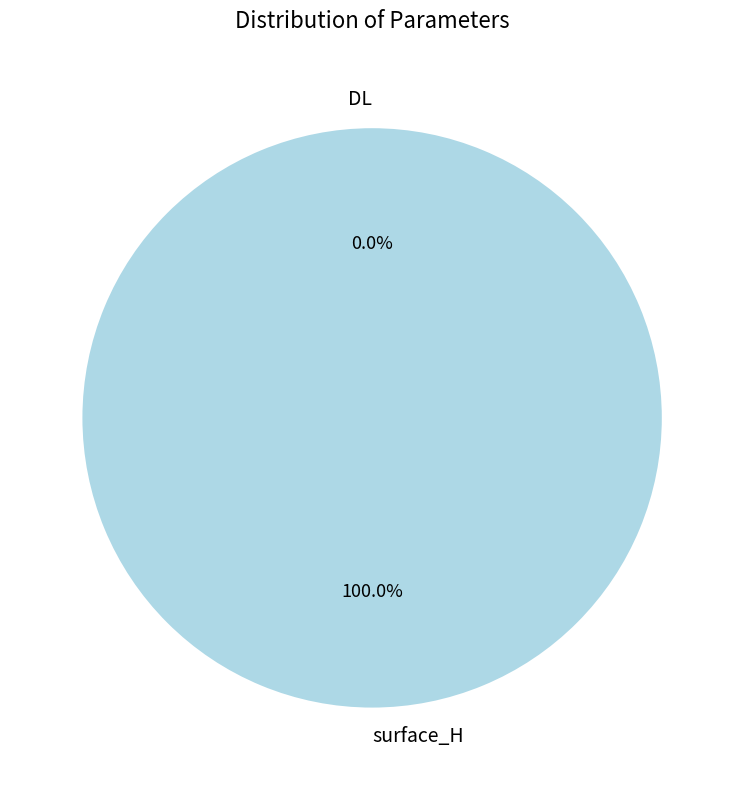

Which category has the biggest portion of the pie?

surface_H